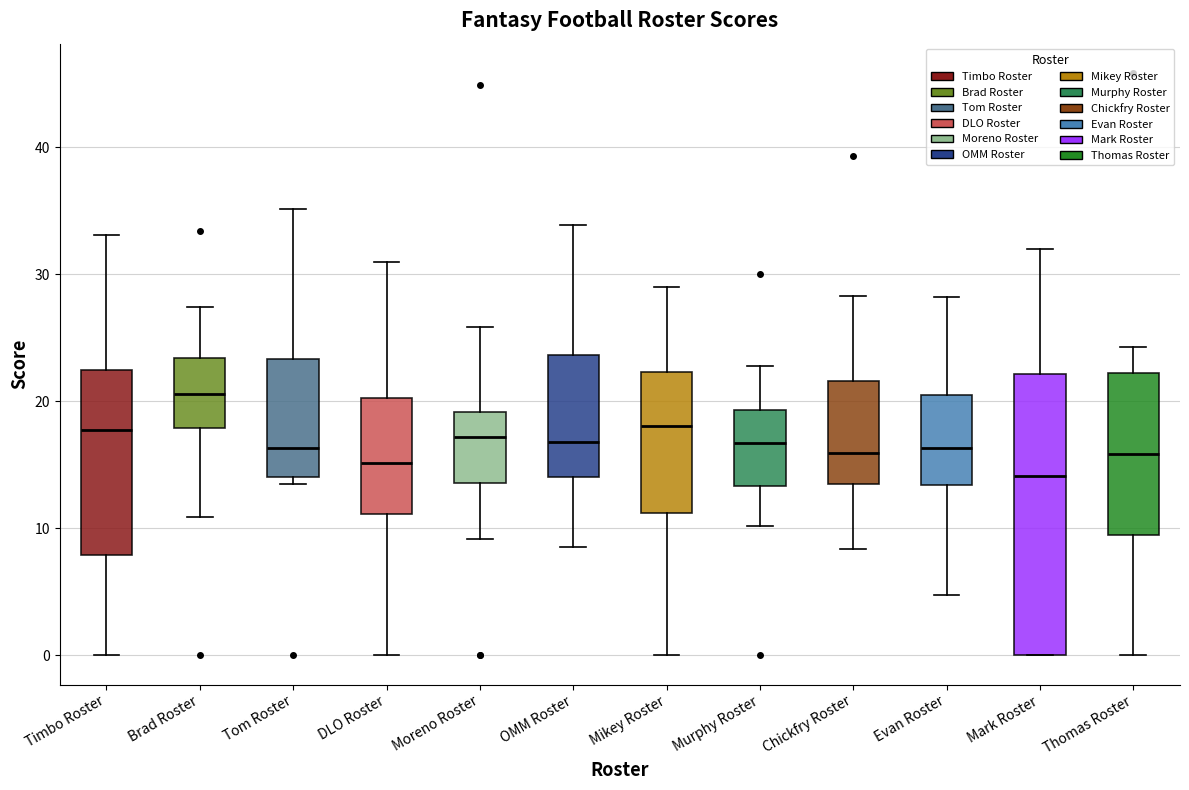

Where is the lower edge of the box for Brad Roster on the y-axis? The values are not printed on the chart, so give them approximately, as read against the axis.

18